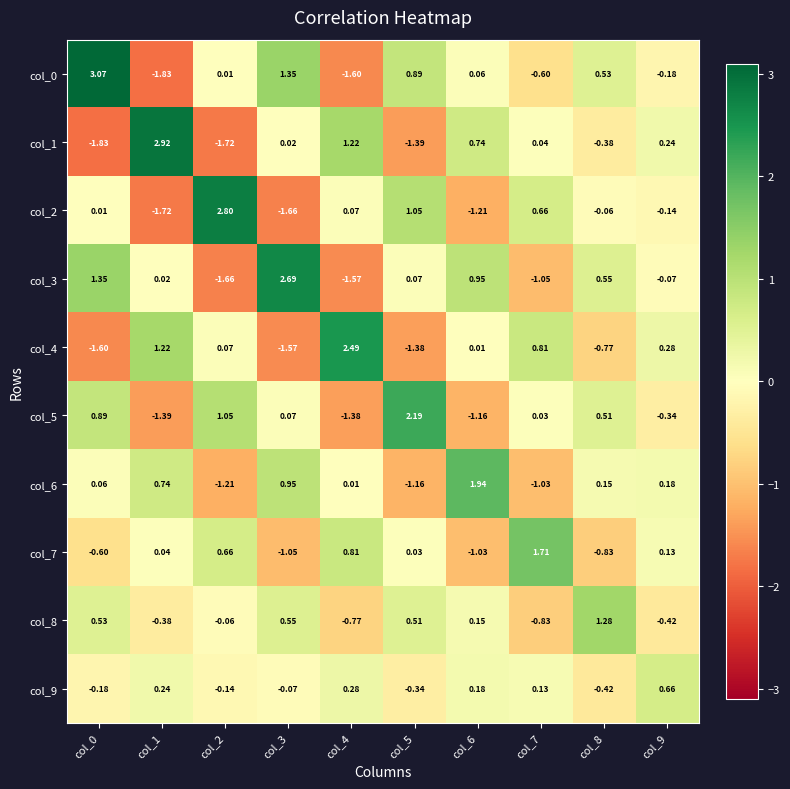

How many negative values does the col_7 series have?

4